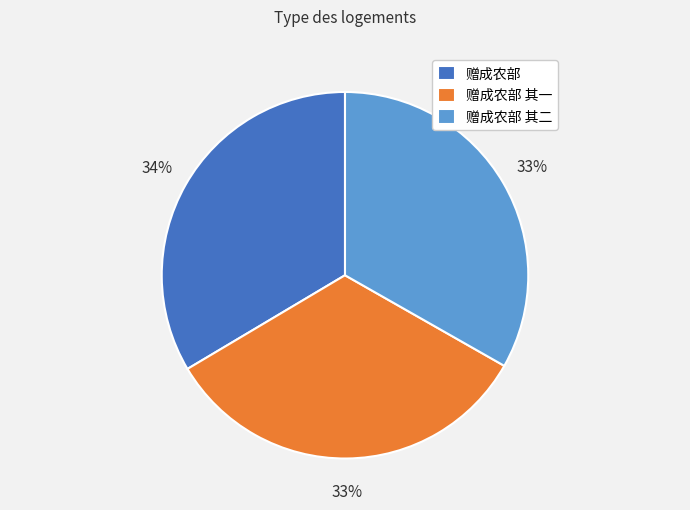

To the nearest percent, what portion does 赠成农部 其一 represent?

33%